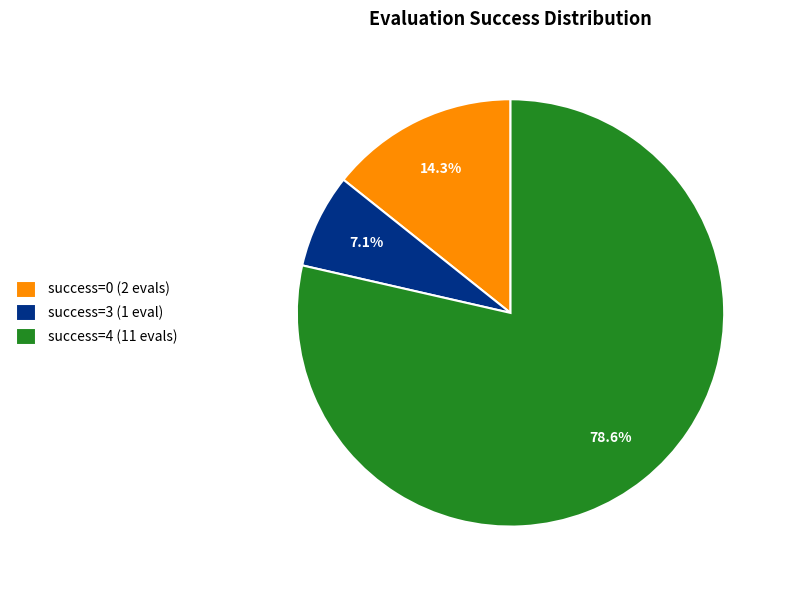

What percentage do success=4 (11 evals) and success=3 (1 eval) together represent?

85.7%